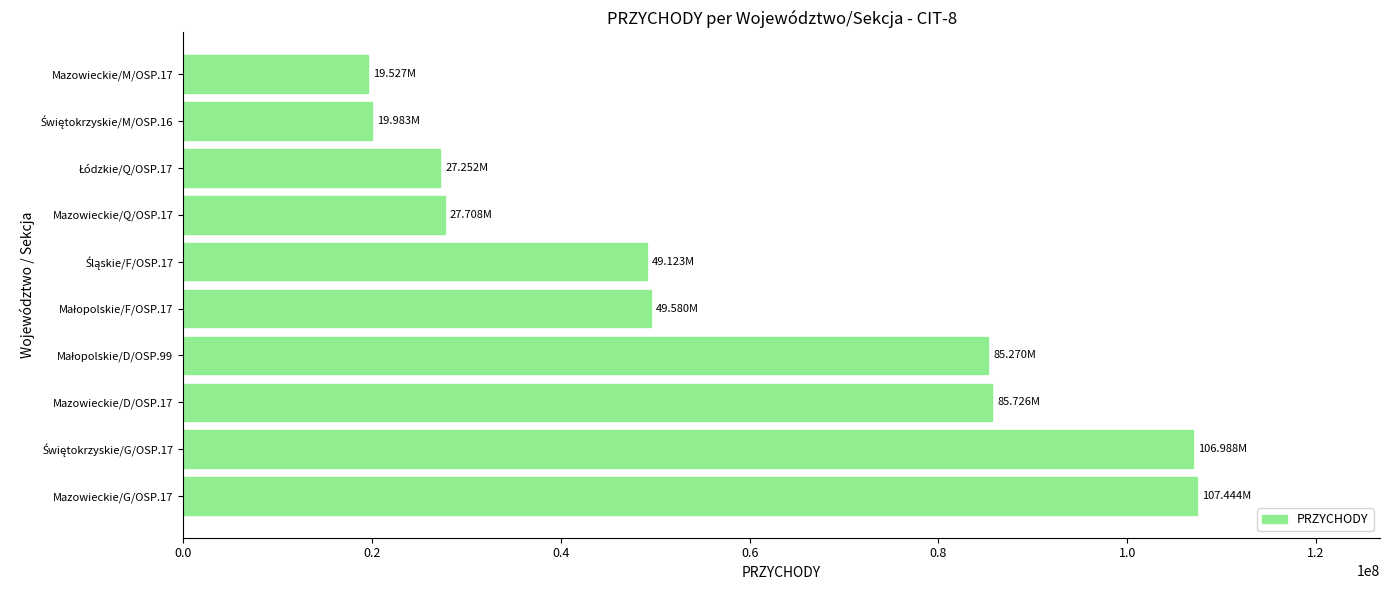

What is the average value?

57860088.3